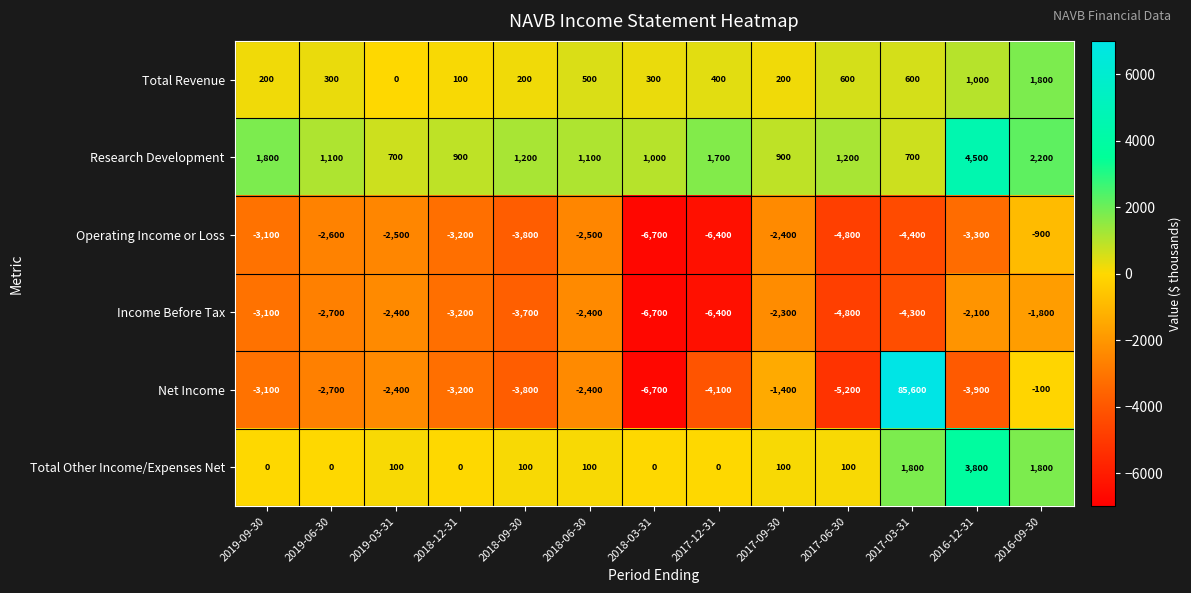

At which label is Total Revenue closest to 900?

2016-12-31